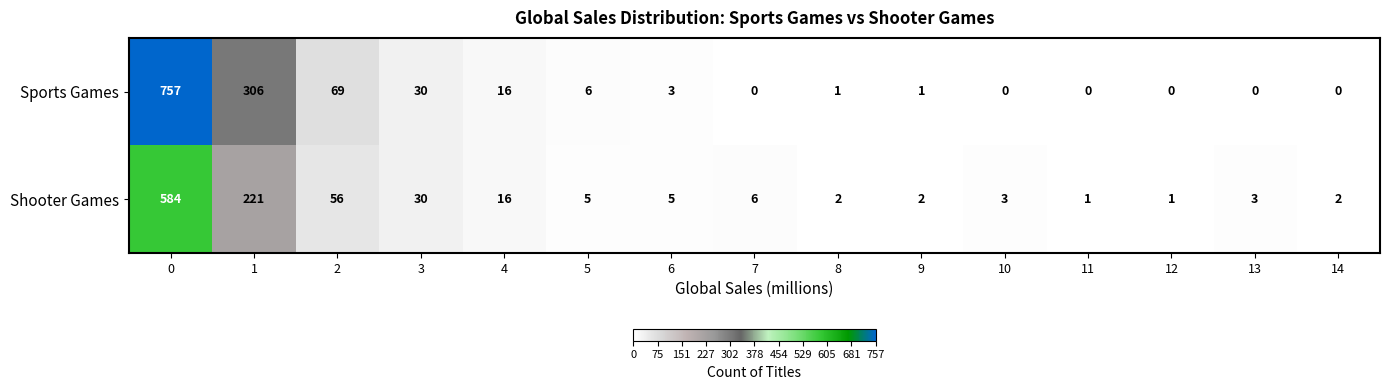

At how many categories does at least one series exceed 642?

1